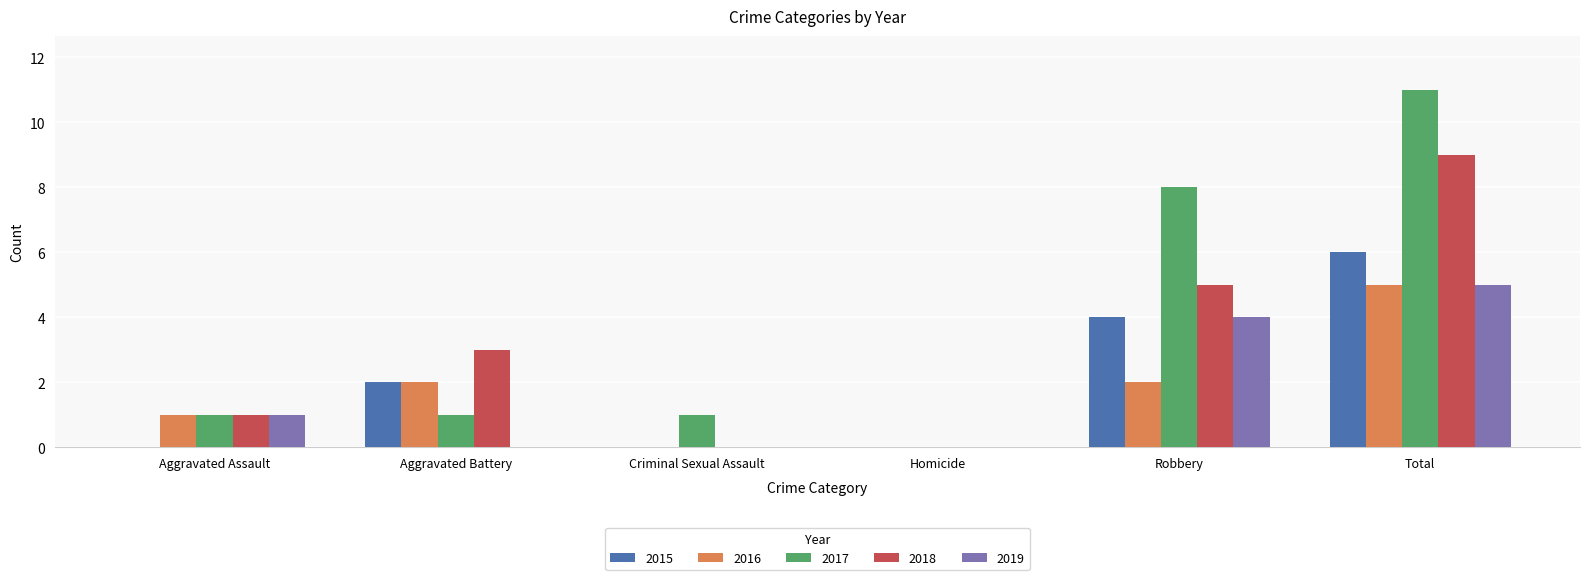

At which category does the chart reach its peak across all series?

Total